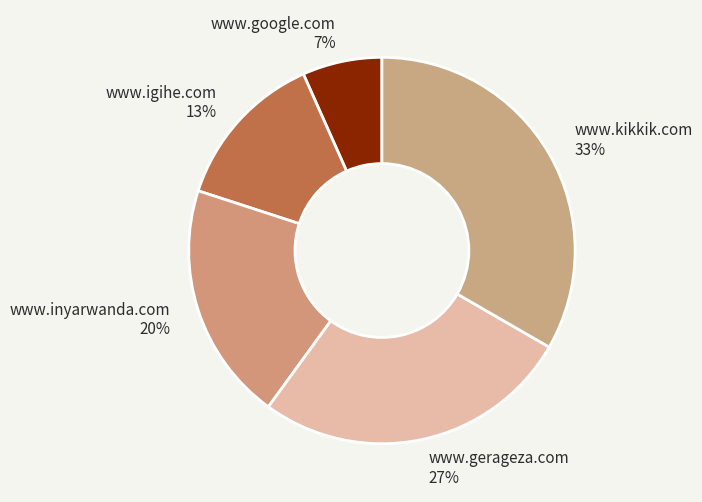

Is the sum of www.inyarwanda.com 20% and www.igihe.com 13% greater than half?

No